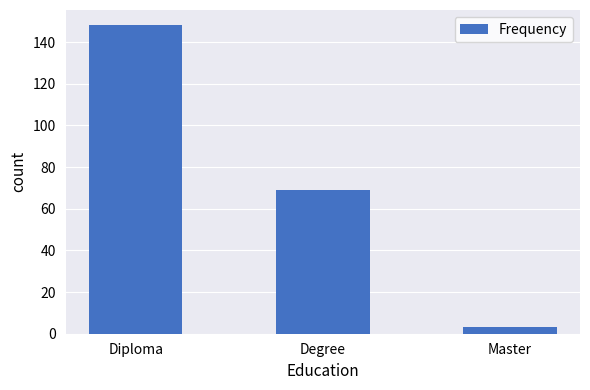

What is the ratio of the value at Degree to the value at Master?

23.0